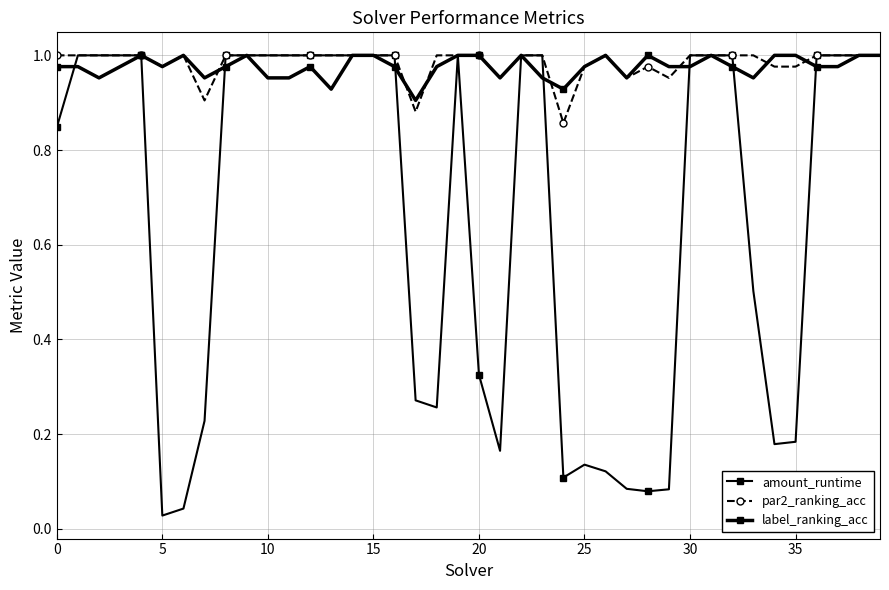

How many distinct data groups are displayed?

3